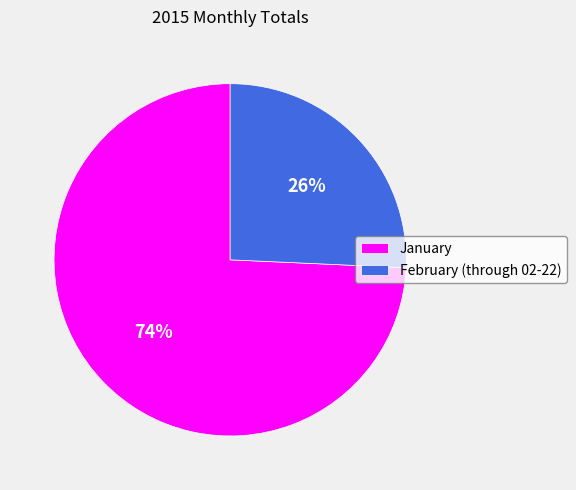

To the nearest percent, what portion does January represent?

74%